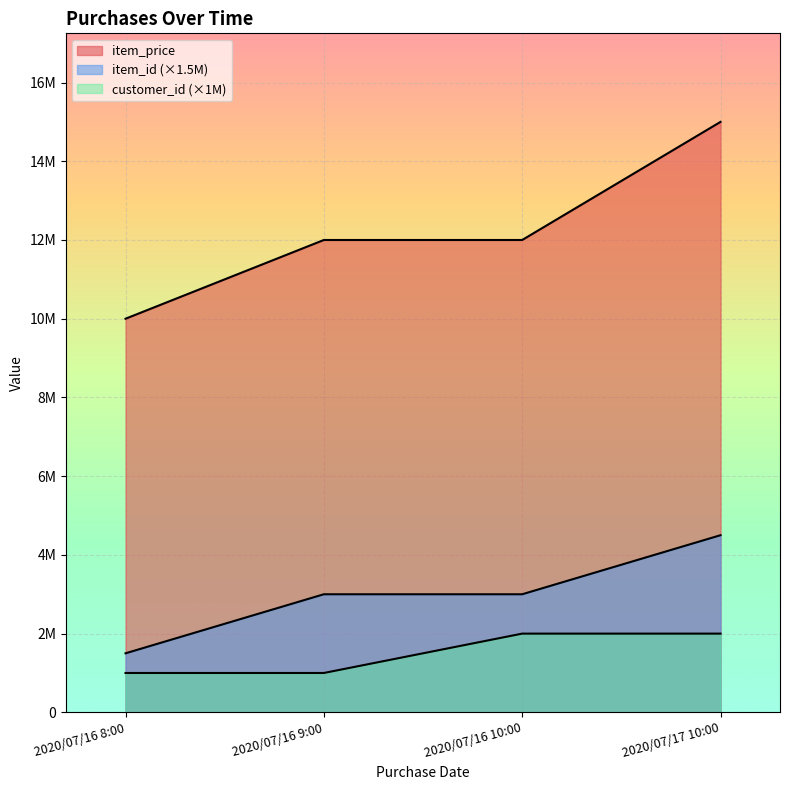

At how many categories does at least one series exceed 3083420?

4